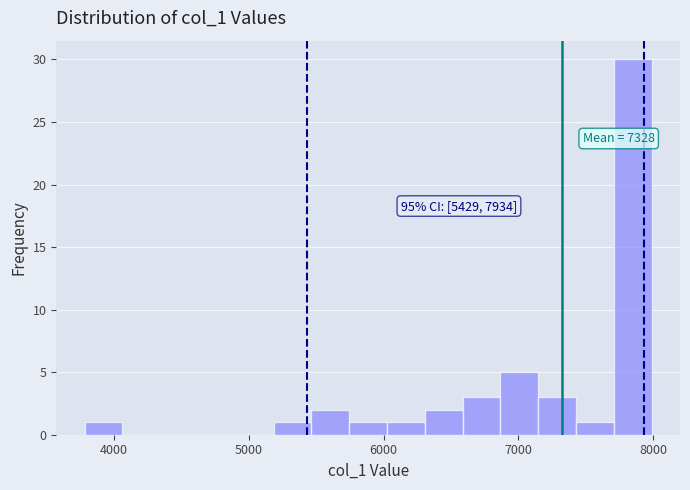

Around what value on the x-axis is the tallest bar? Give the approximate position of its centre, as read against the axis.

7800